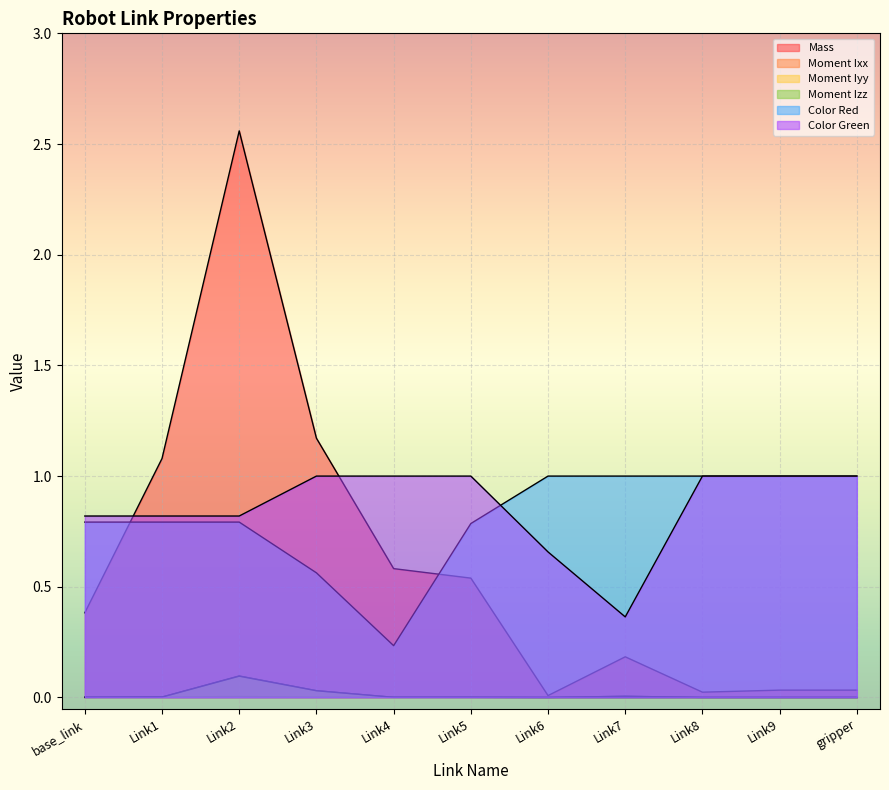

At how many categories does at least one series exceed 0?

11